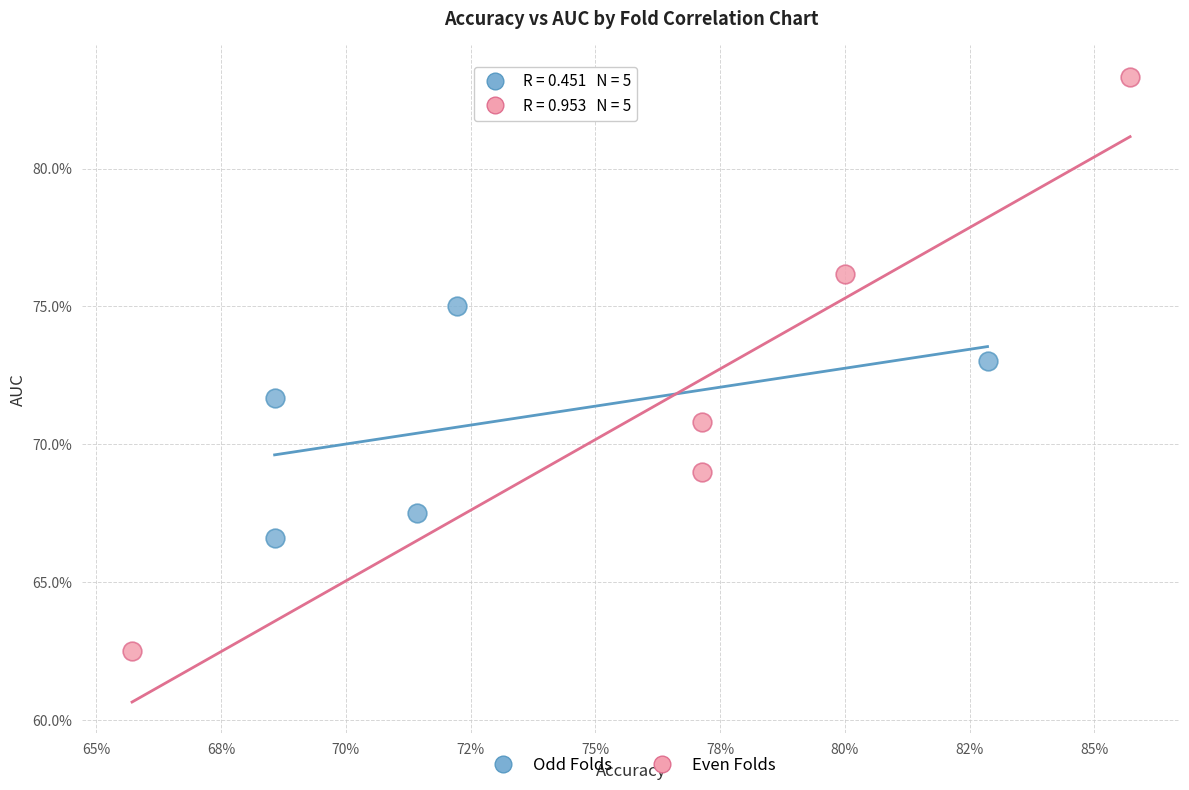

Which series reaches the maximum Y coordinate?

Even Folds